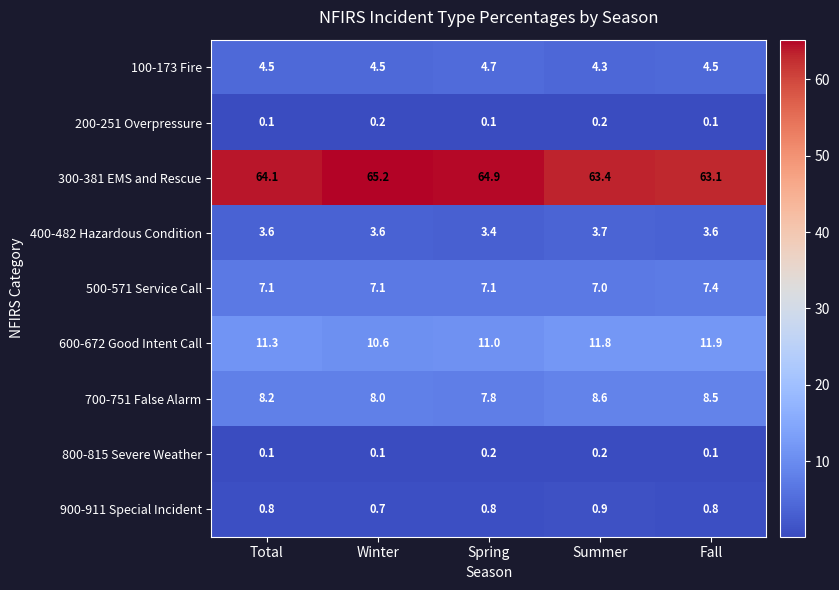

What is the total value across all series at Winter?

100.0